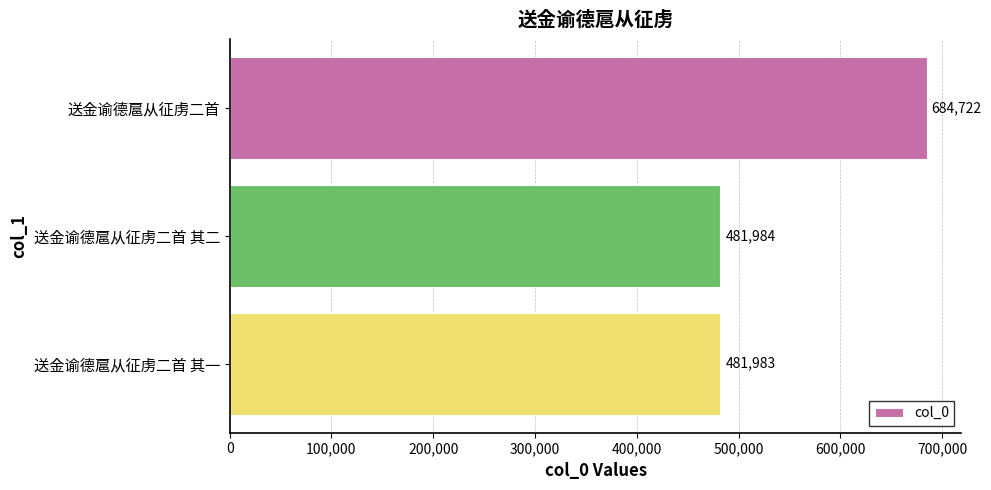

What is the difference between the maximum and minimum values?

202739